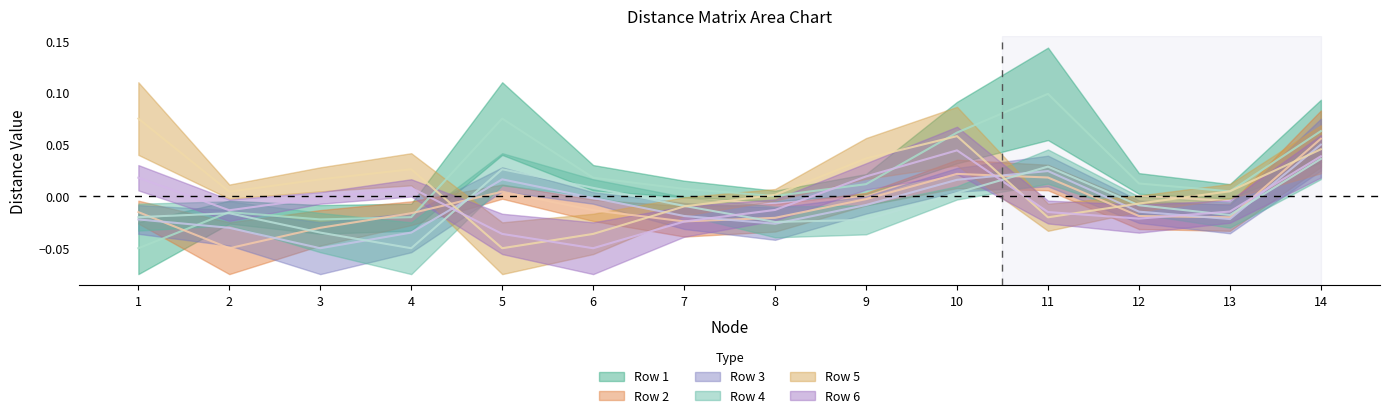

Which series has the widest spread of values?

Row 1